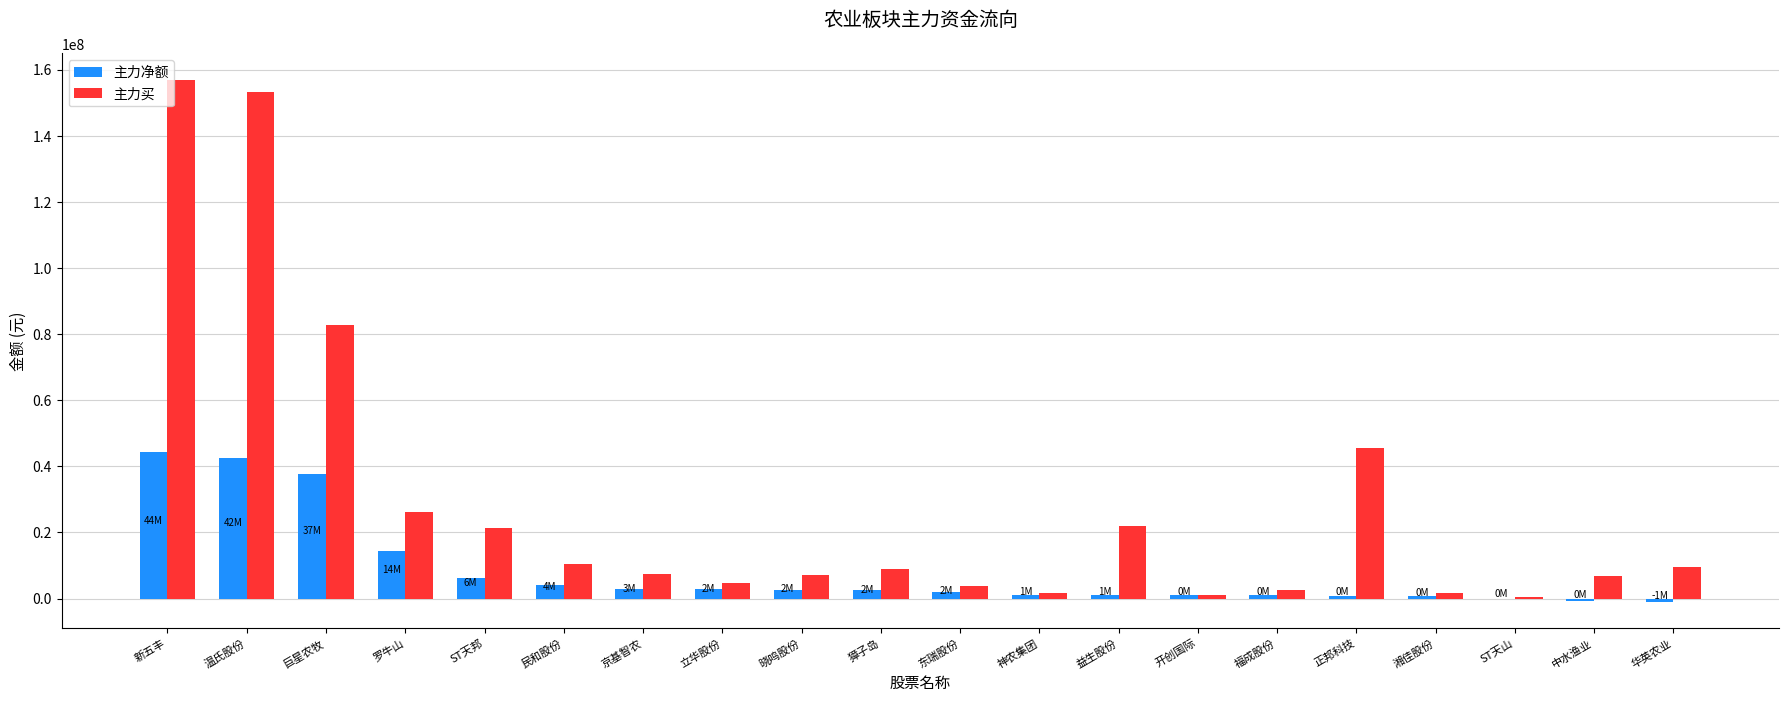

Which label corresponds to the largest value in the chart?

新五丰